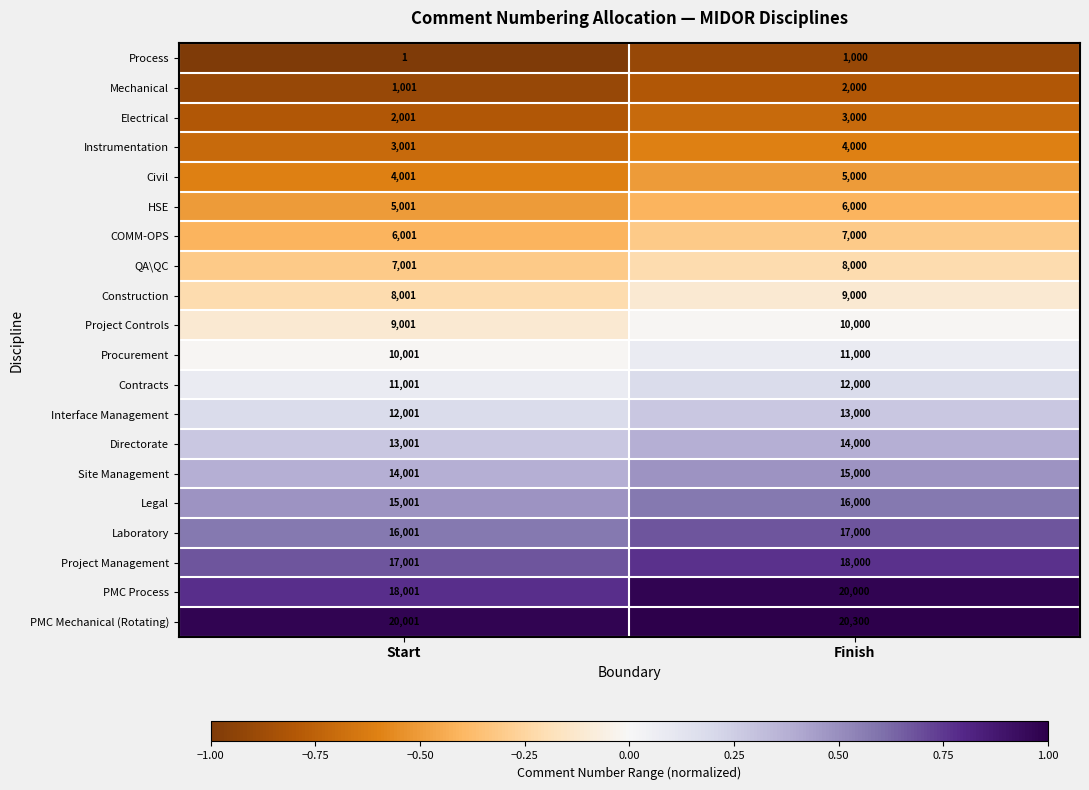

What is the difference between the maximum and minimum values in the QA\QC series?

999